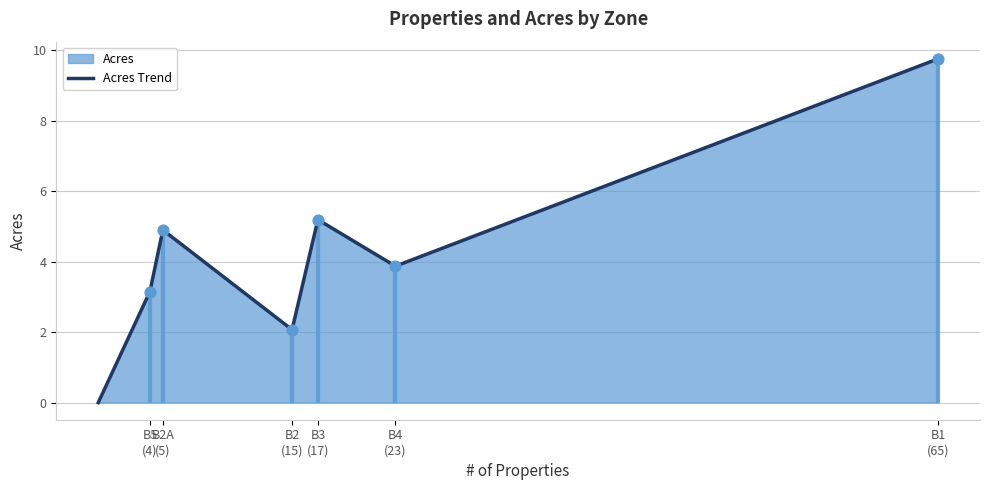

Which has a higher value, B5
(4) or B2A
(5)?

B2A
(5)